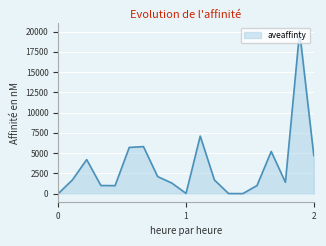

What is the difference between the maximum and minimum values?

19999.8